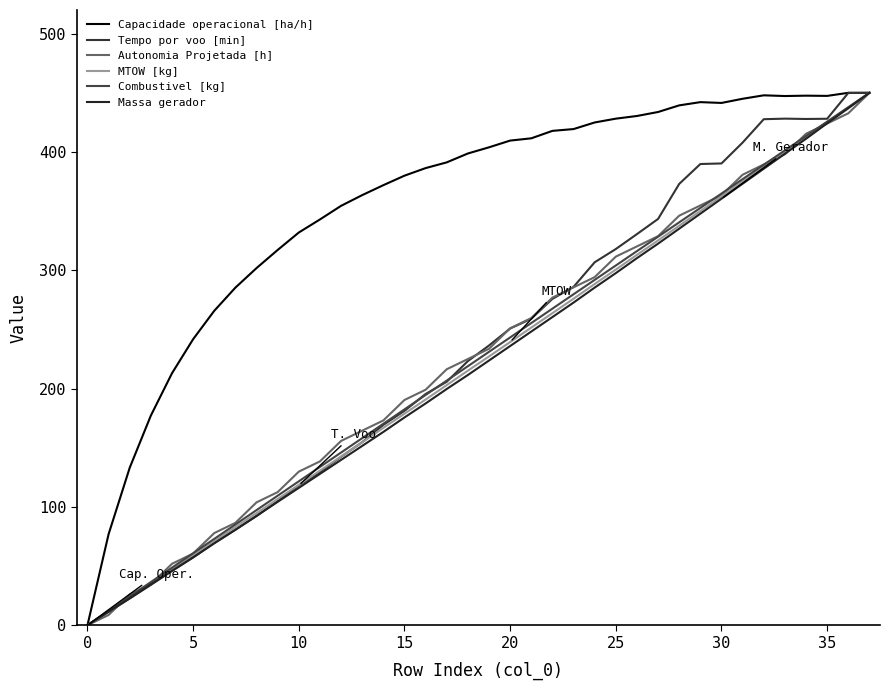

Does the chart display data point markers on the line(s)?

No